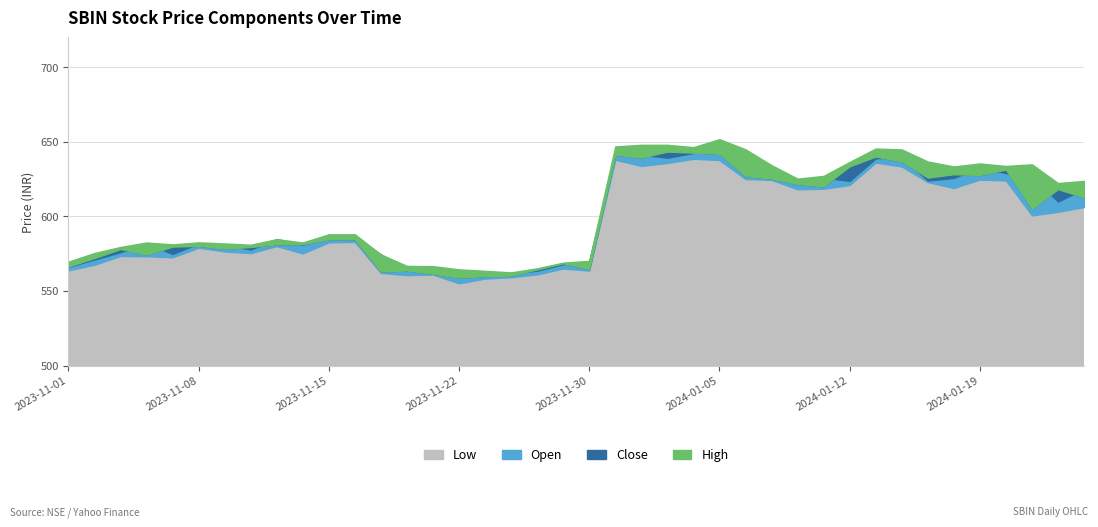

Which has a higher value, 2023-11-07 or 2023-11-13?

2023-11-13